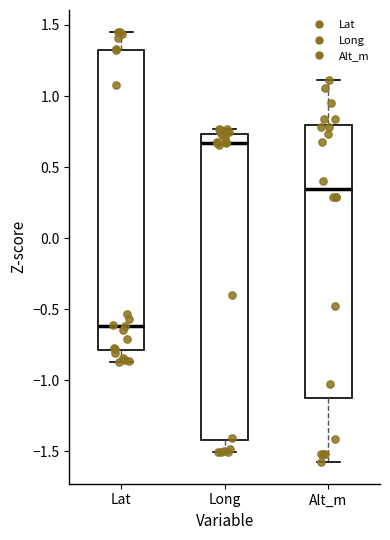

Reading left to right, transcribe this box plot: for each box, give where its median line is, the range the box spans, and where its two whiskers end, as read against the y-axis. The values are not printed on the chart, so give them approximately, as read against the axis.

Lat: median -0.60, box -0.80 to 1.30, whiskers -0.85 to 1.45
Long: median 0.65, box -1.40 to 0.75, whiskers -1.50 to 0.75 (just above the box's upper edge)
Alt_m: median 0.35, box -1.10 to 0.80, whiskers -1.60 to 1.10